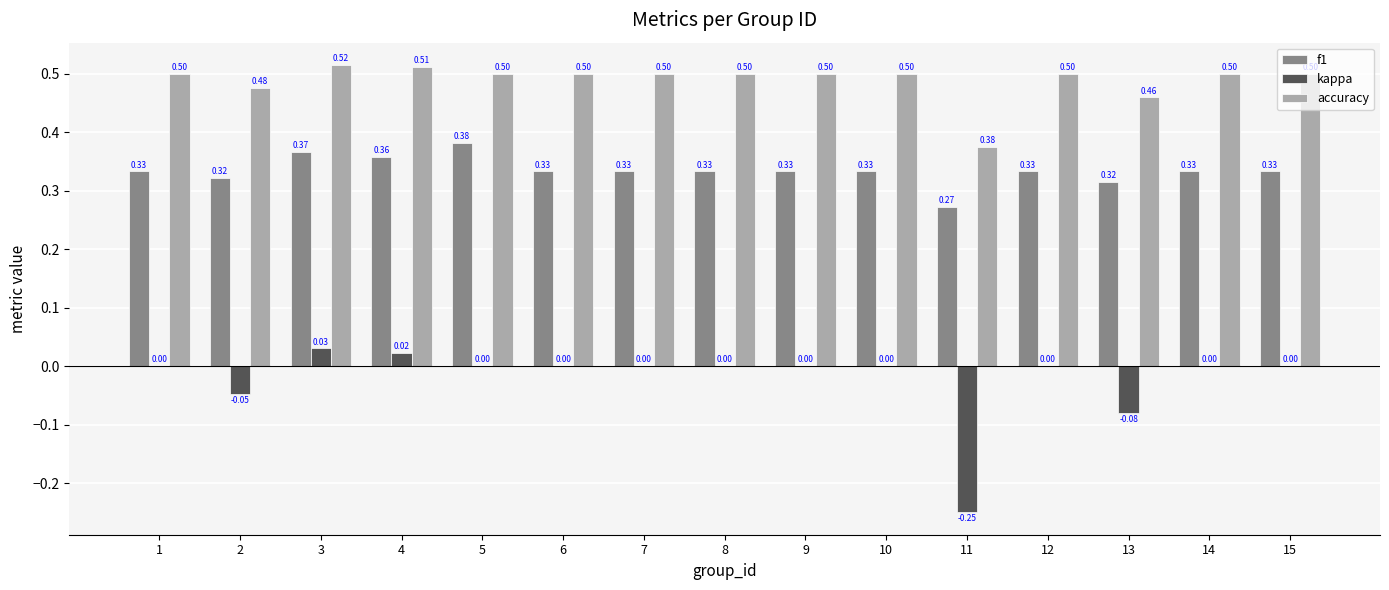

What are all the series names shown in the legend?

f1, kappa, accuracy